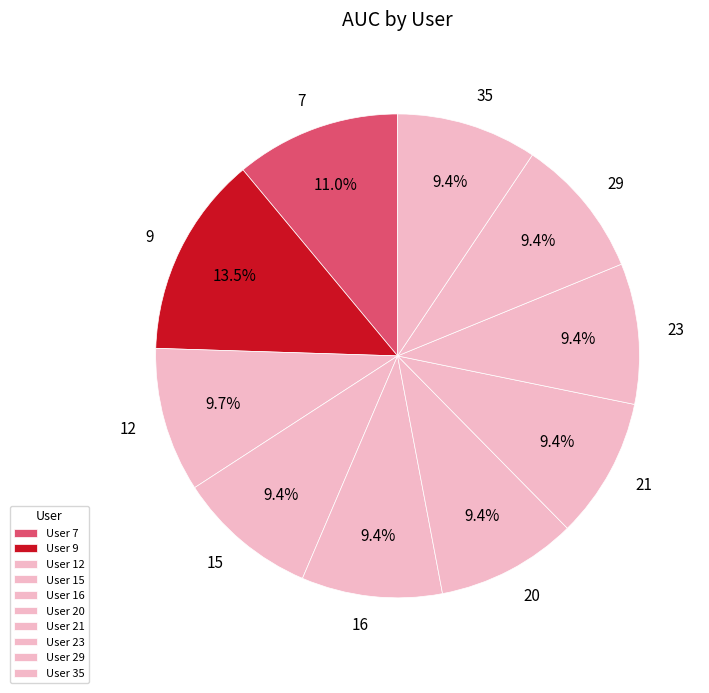

Which slice is the largest?

9